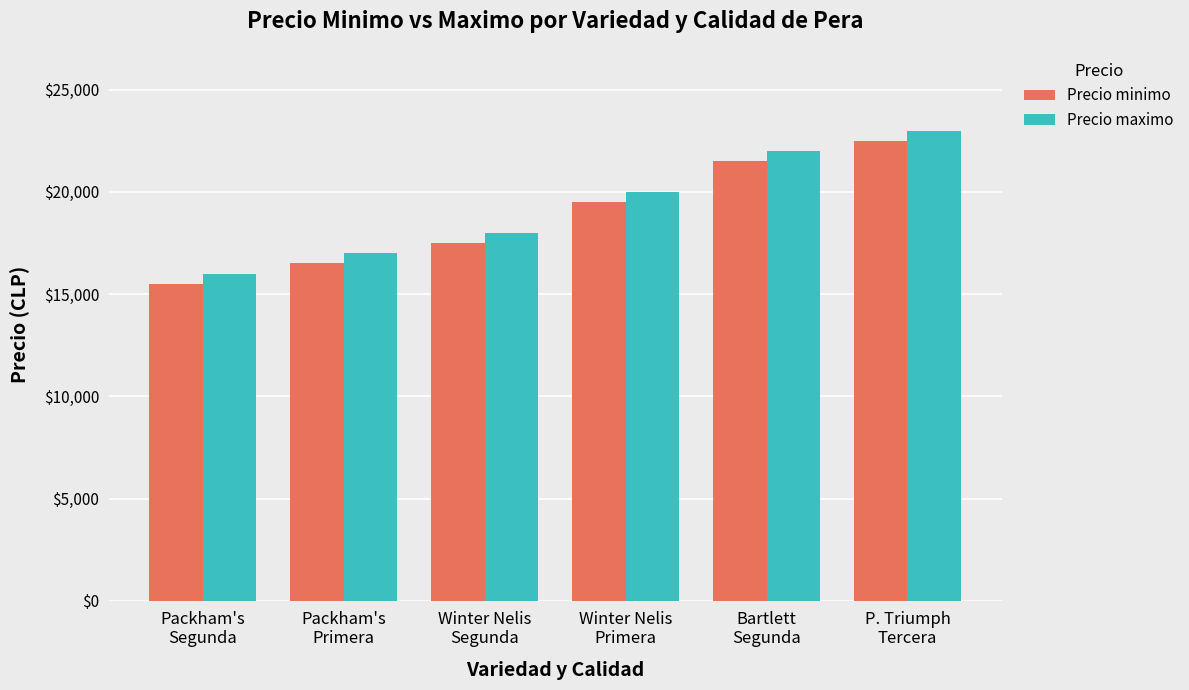

Which series has the largest total across all categories?

Precio maximo